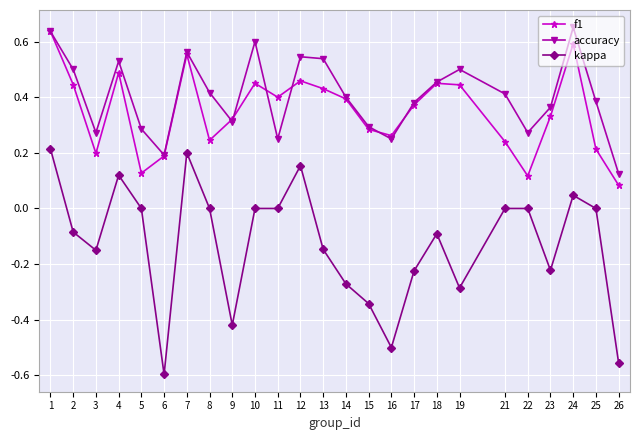

Which series has the widest spread of values?

kappa